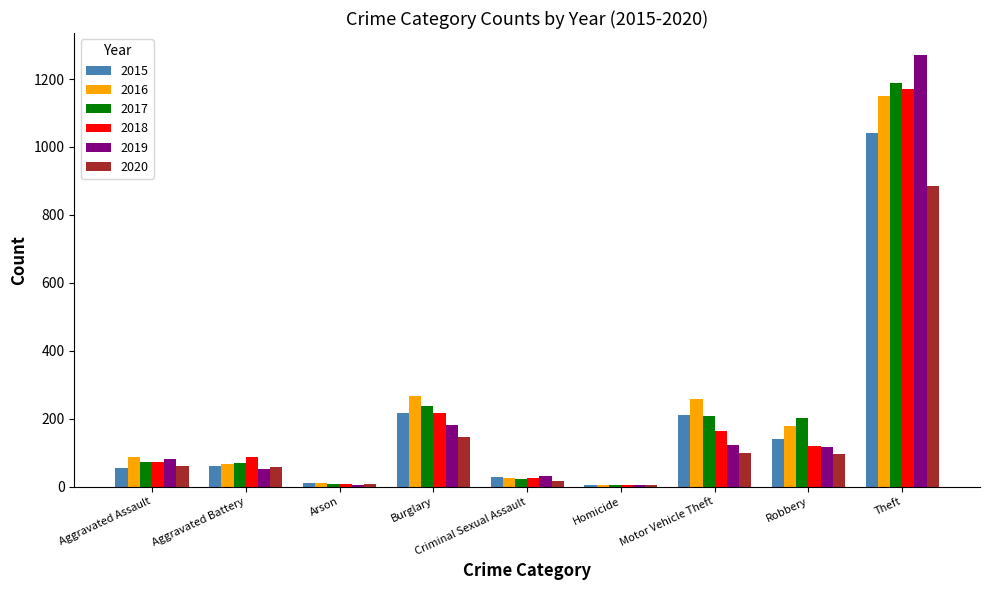

How many groups of bars are there?

9